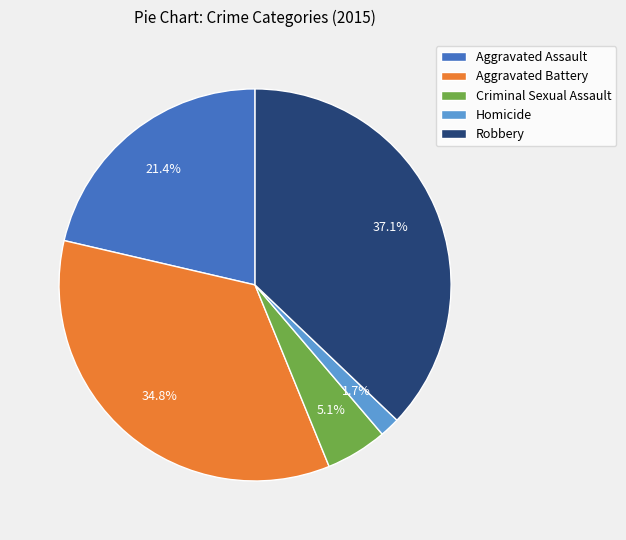

To the nearest percent, what percentage of the pie is Criminal Sexual Assault?

5%